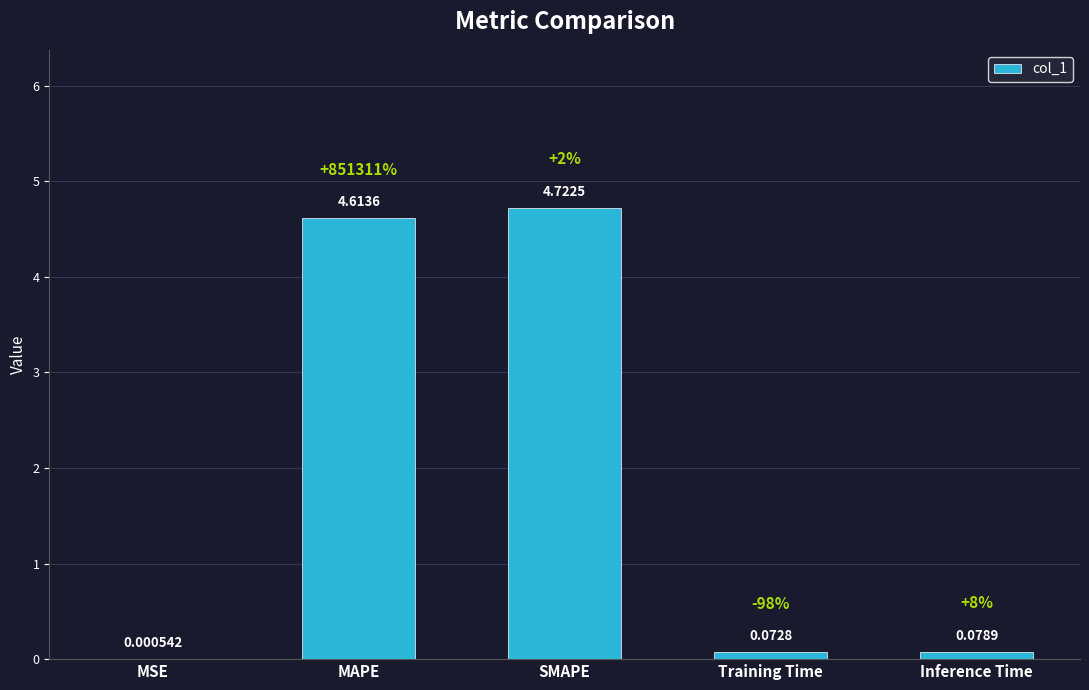

How many distinct data groups are displayed?

1